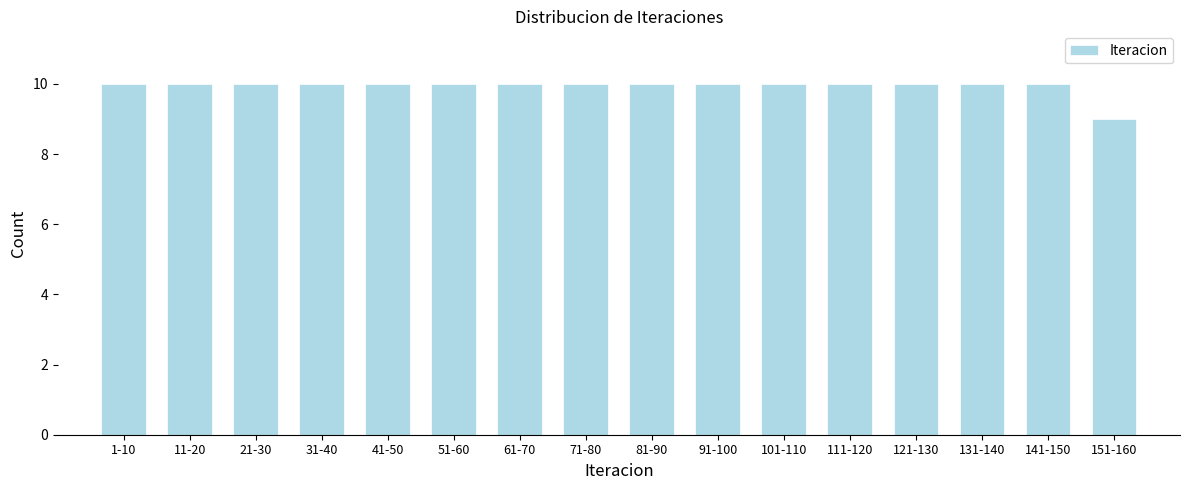

Reading left to right, list all the values displayed in this chart.

10	10	10	10	10	10	10	10	10	10	10	10	10	10	10	9